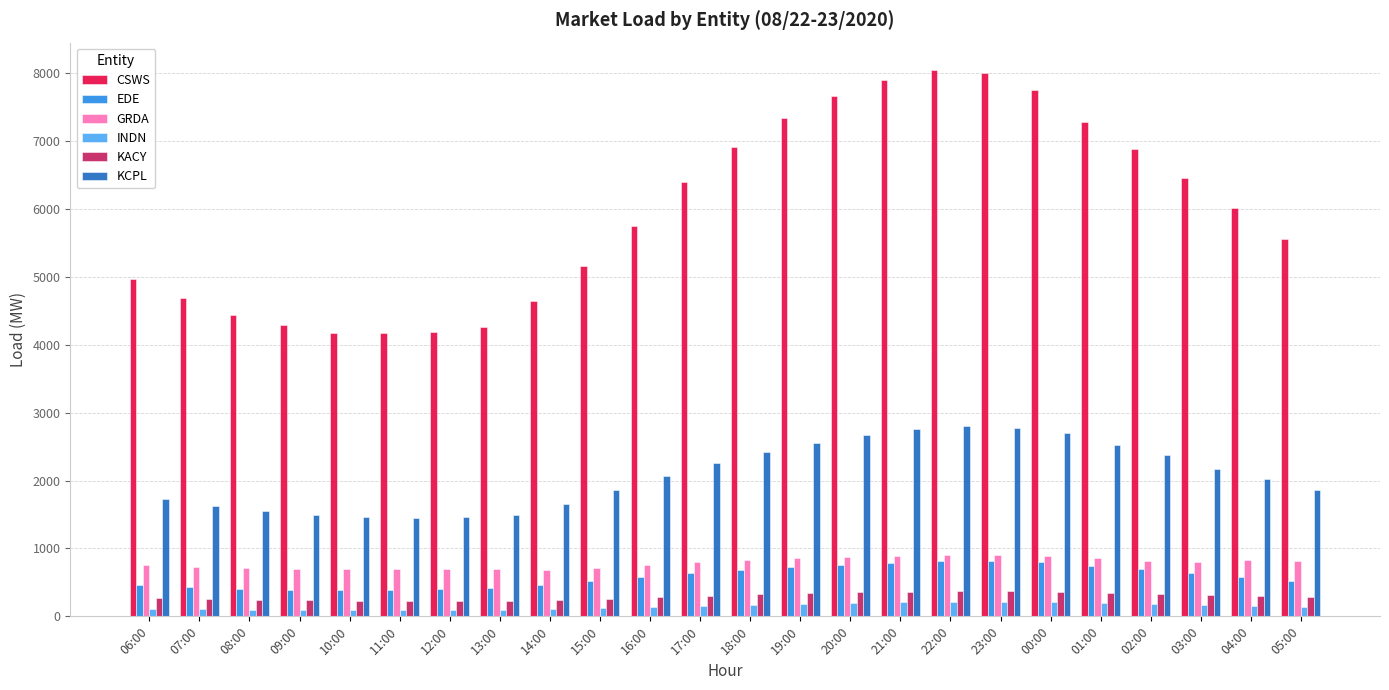

How many values in the CSWS series exceed 6012?

12